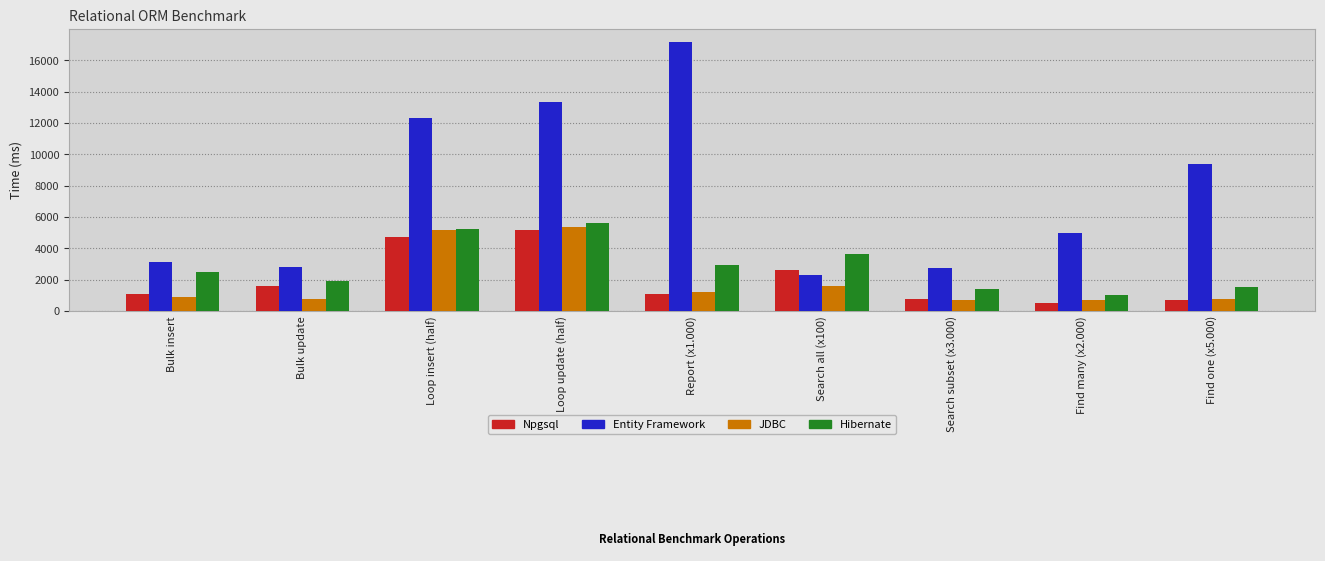

What is the label of the 2nd bar from the left?

Bulk update